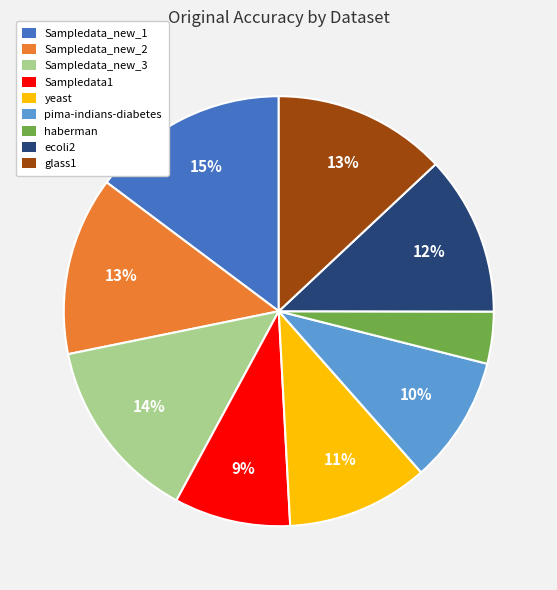

How many slices are in this pie chart?

9